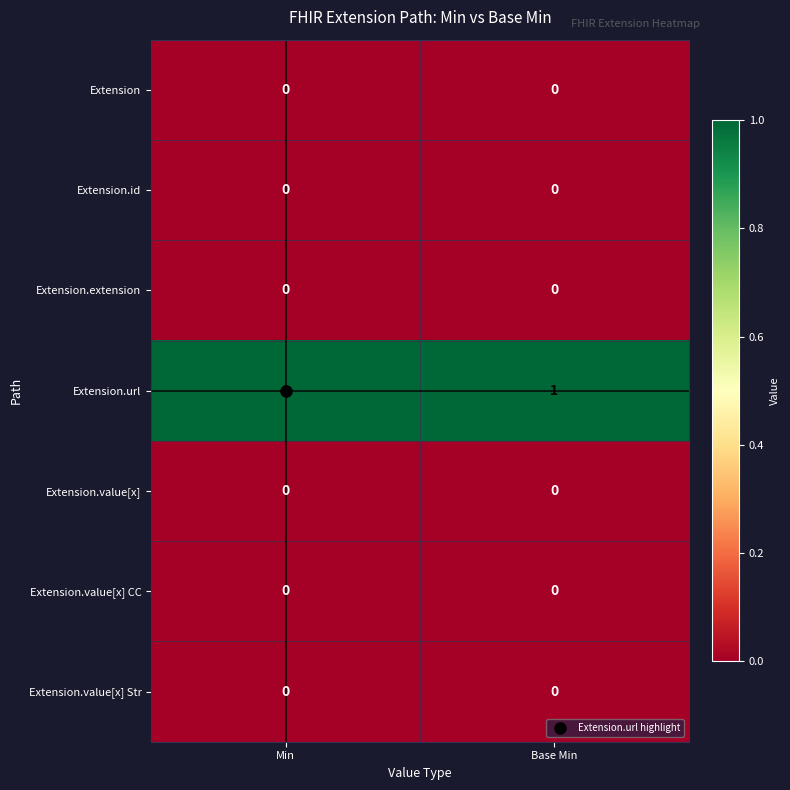

Which series has the largest total across all categories?

Extension.url